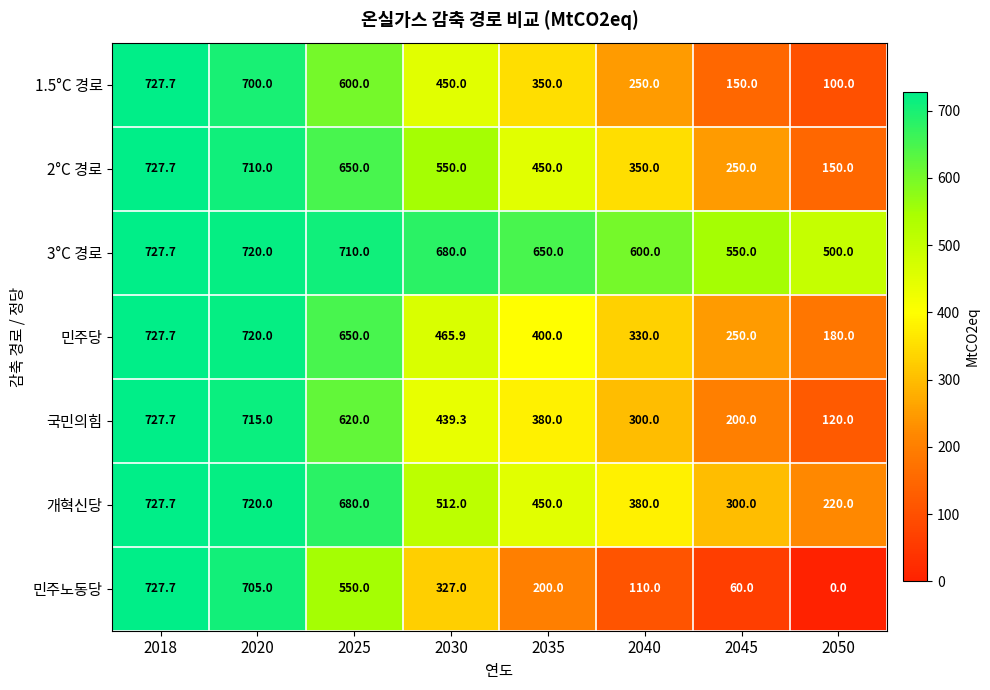

Count the number of data series in this chart.

7